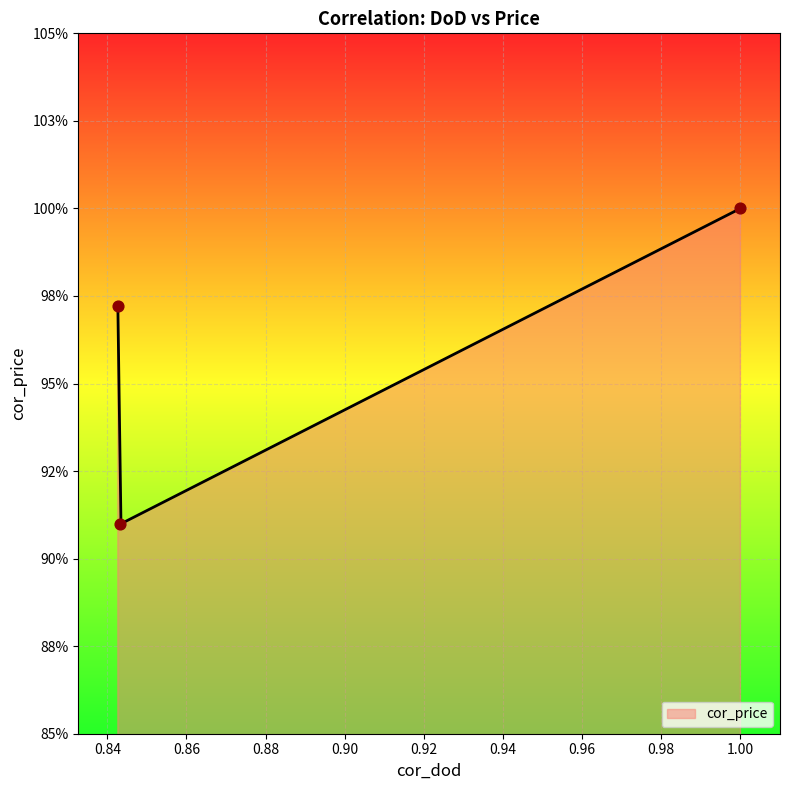

What is the change in value from 1.0 to 0.8431942888286579?

-0.1